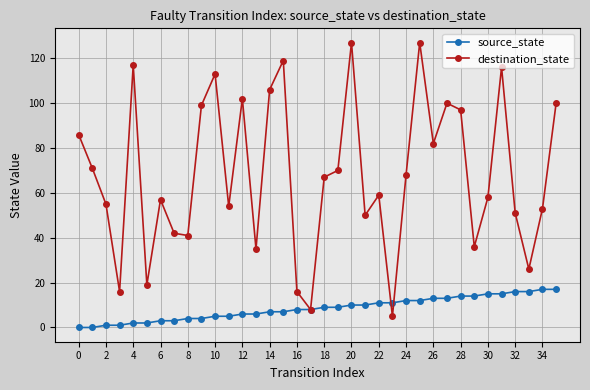

How many data points in source_state are less than 9?

18